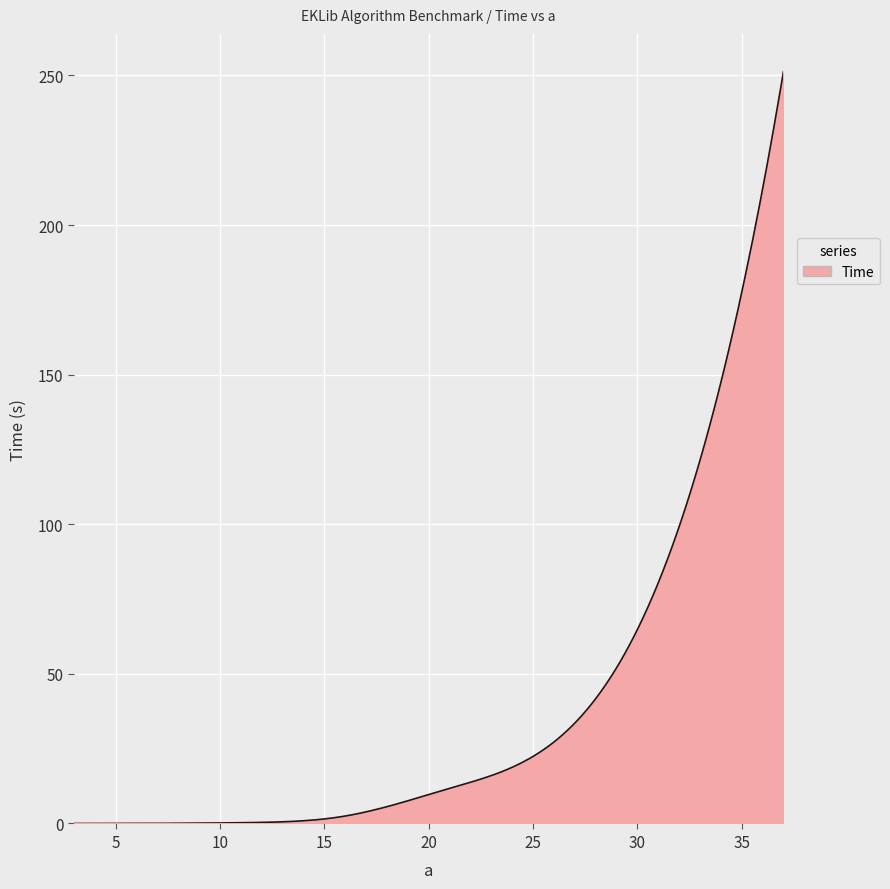

What is the difference between the maximum and minimum values?

251.3